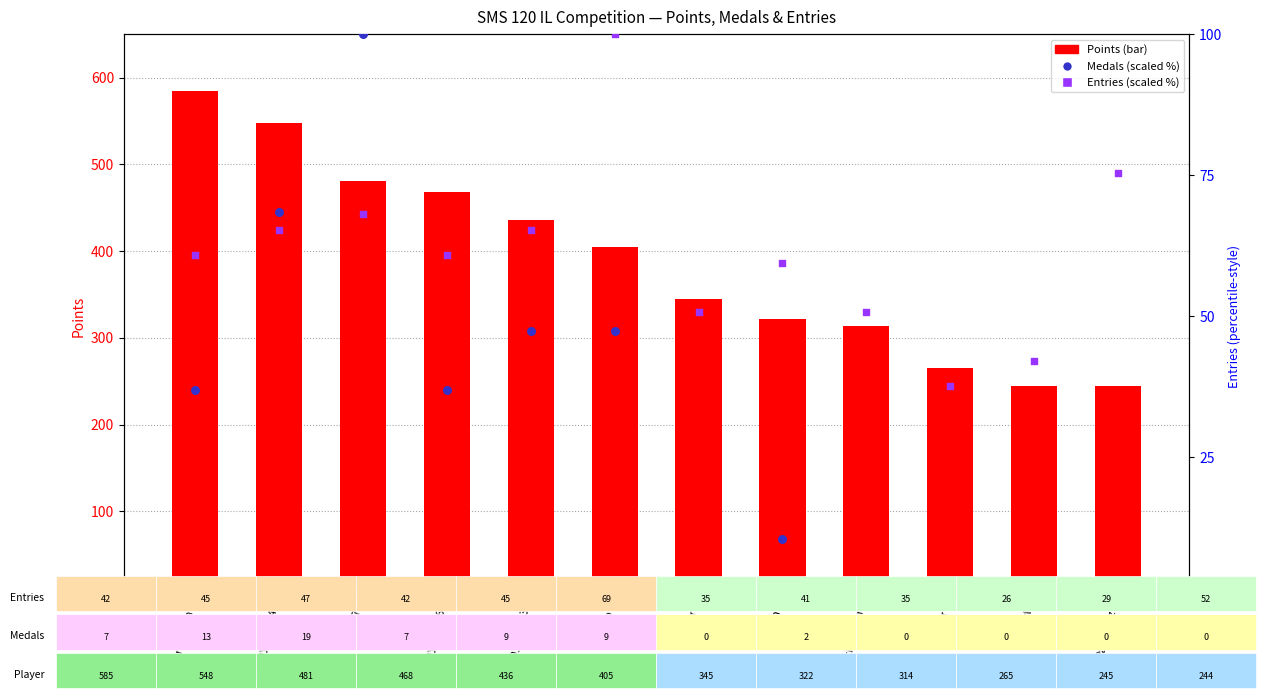

Which series reaches the maximum Y coordinate?

Points